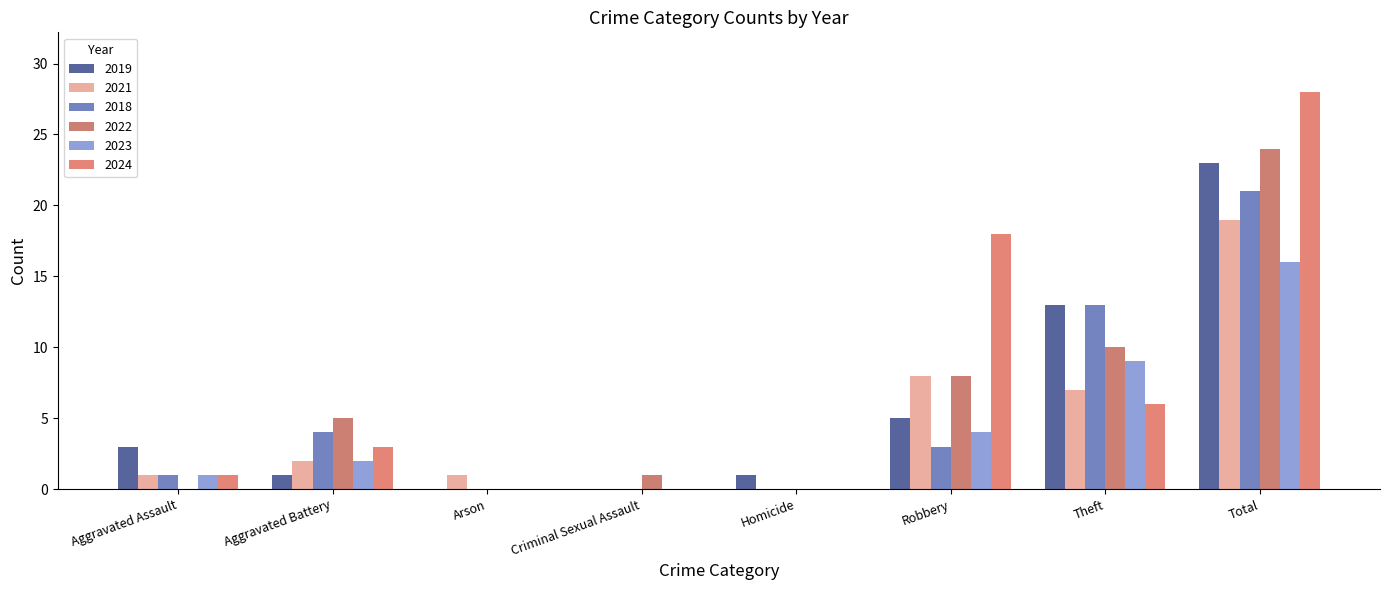

Is the value of 2023 at Robbery greater than the value of 2021 at Homicide?

Yes